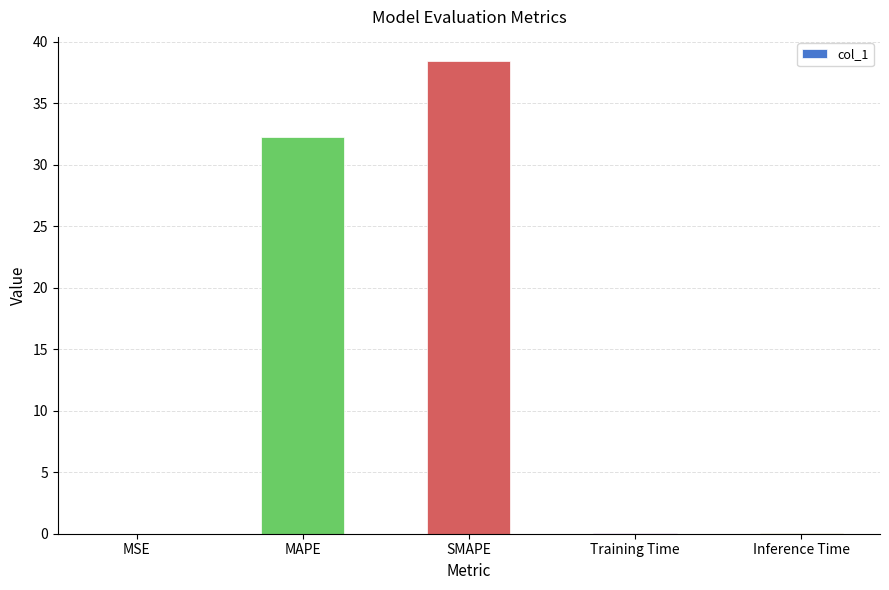

Are the bars horizontal?

No